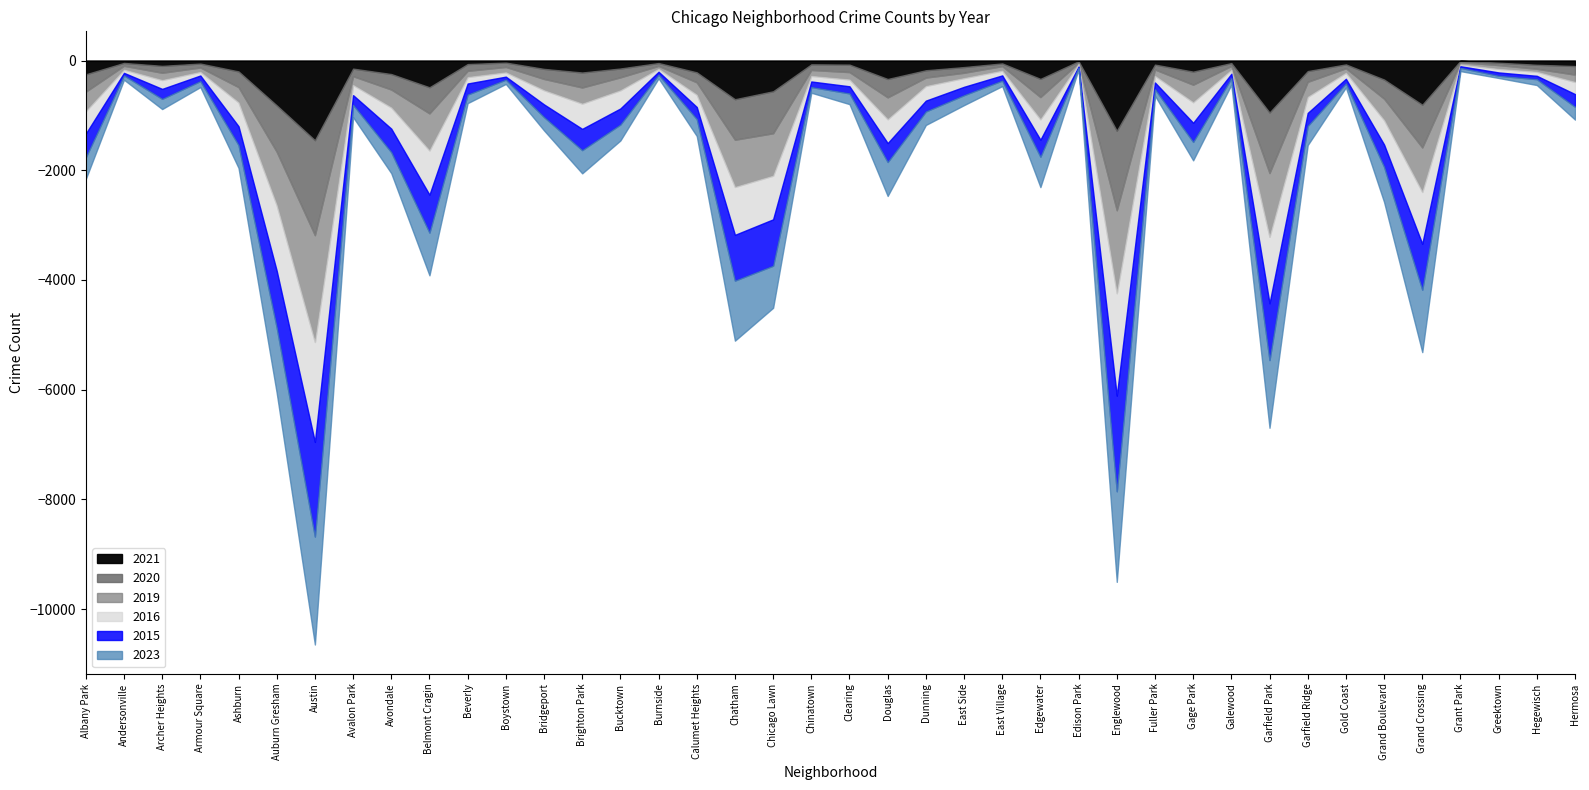

What is the total value across all series at Calumet Heights?

1376